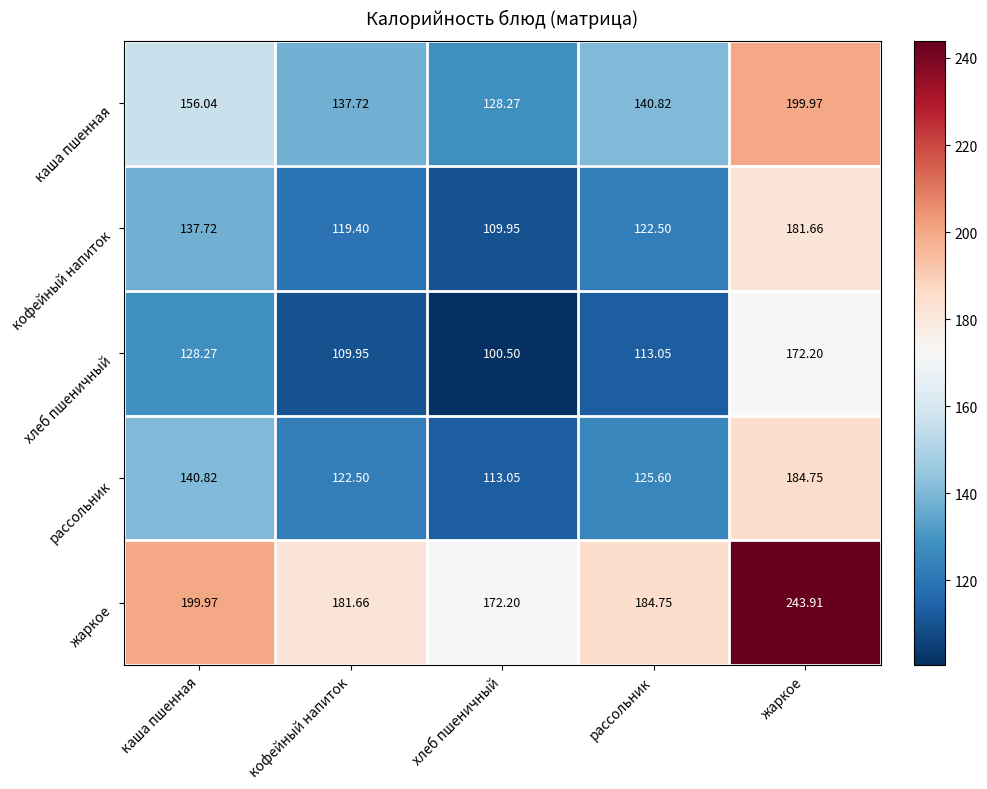

At хлеб пшеничный, list the series in order from largest to smallest.

жаркое, каша пшенная, рассольник, кофейный напиток, хлеб пшеничный